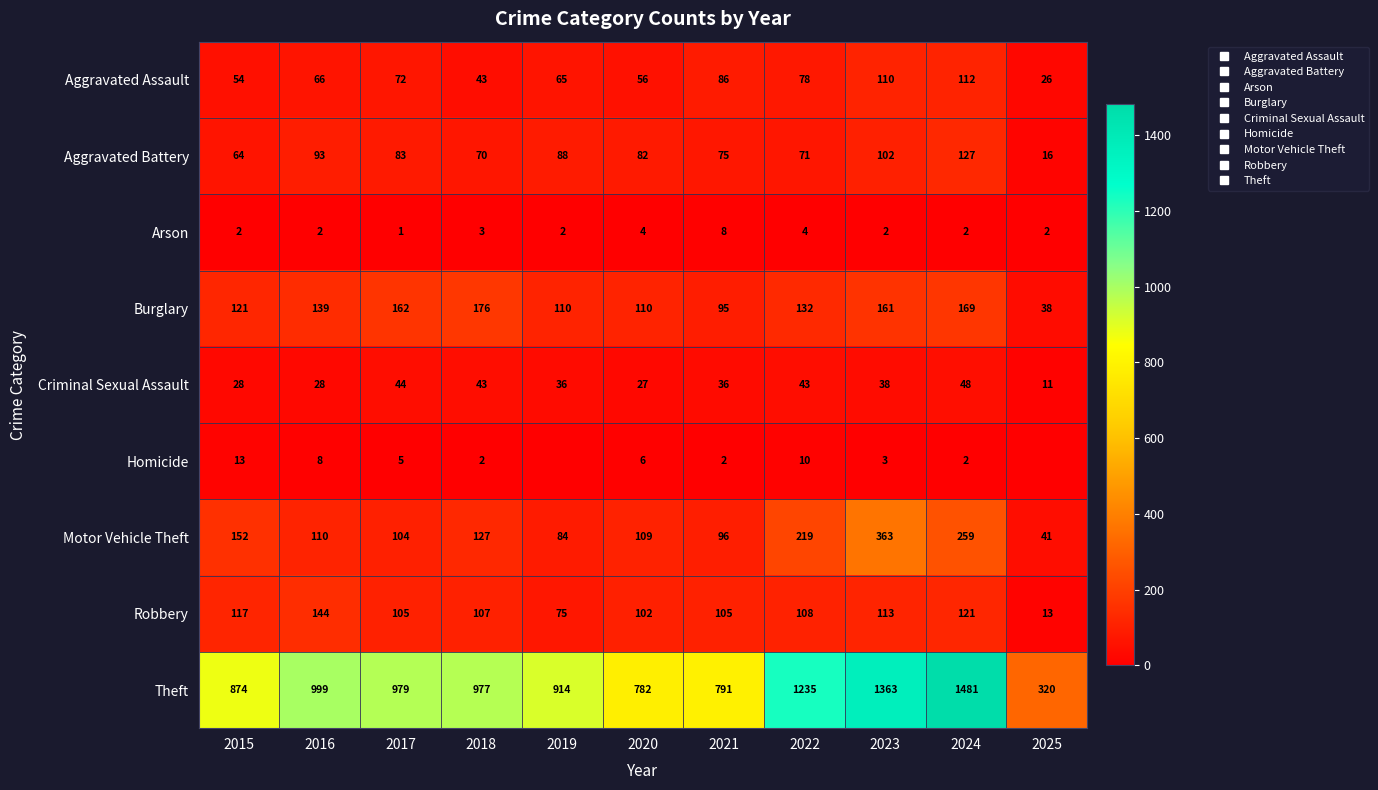

How many values in the Burglary series exceed 132?

5